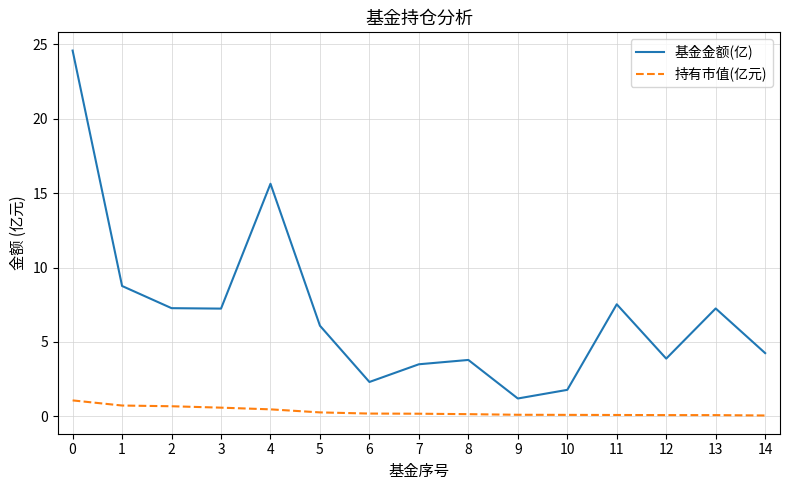

List the series in order of their overall mean, highest first.

基金金额(亿), 持有市值(亿元)